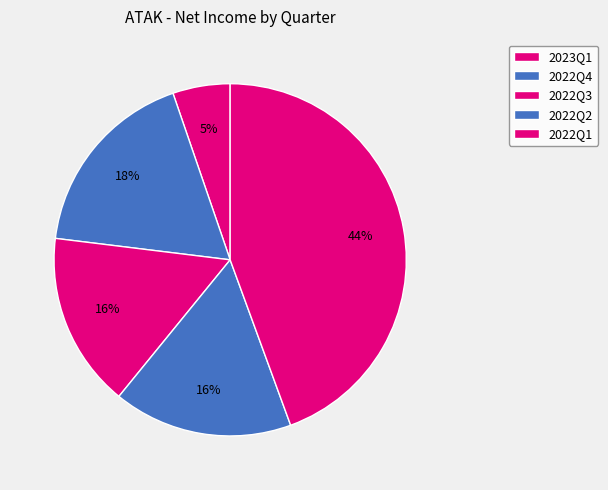

Count the number of slices in the pie.

5